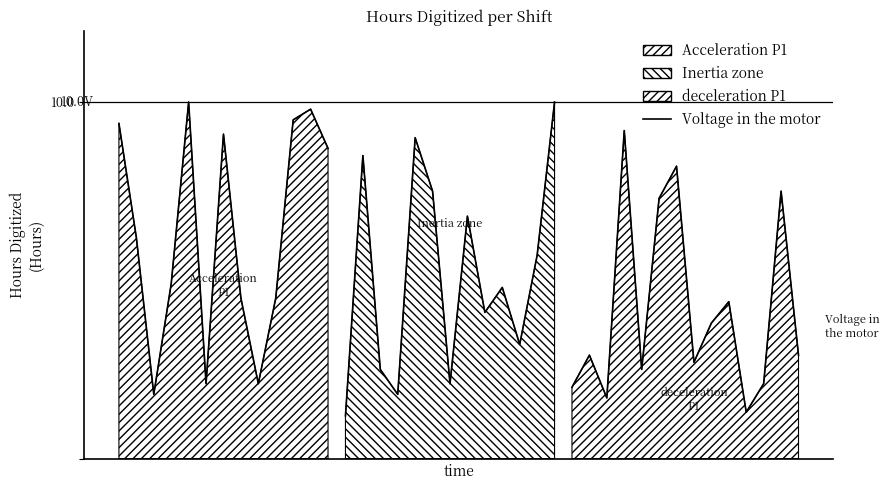

How many categories are shown in the chart?

13